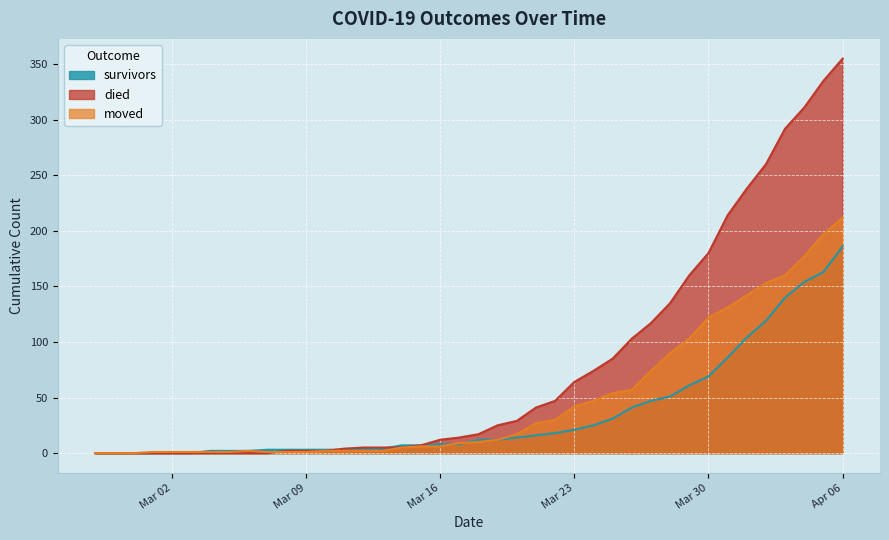

Between 2020-03-07 and 2020-03-29, which is larger?

2020-03-29